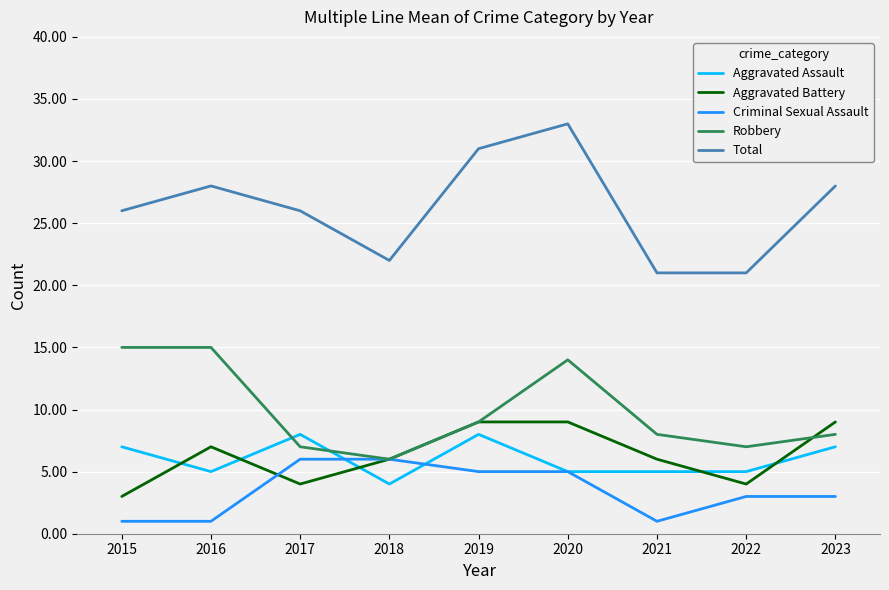

True or false: Aggravated Assault has a value of 5 at 2020.

True